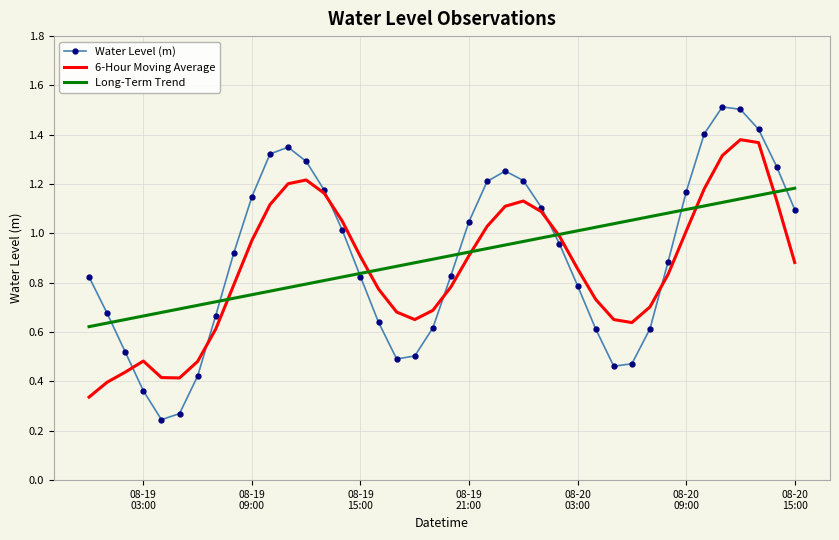

Rank the series by their maximum value, from lowest to highest.

Long-Term Trend, 6-Hour Moving Average, Water Level (m)